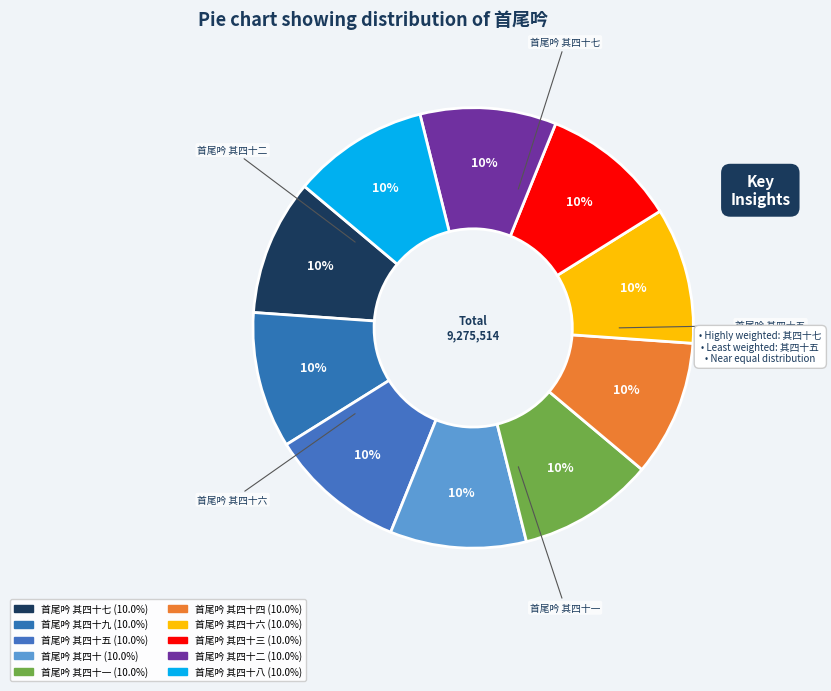

How many segments does this pie chart have?

10